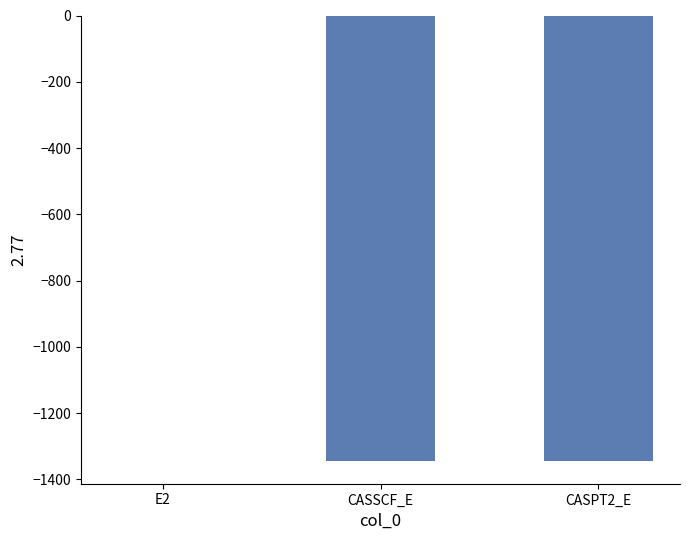

What is the difference between the values at E2 and CASPT2_E?

1345.5